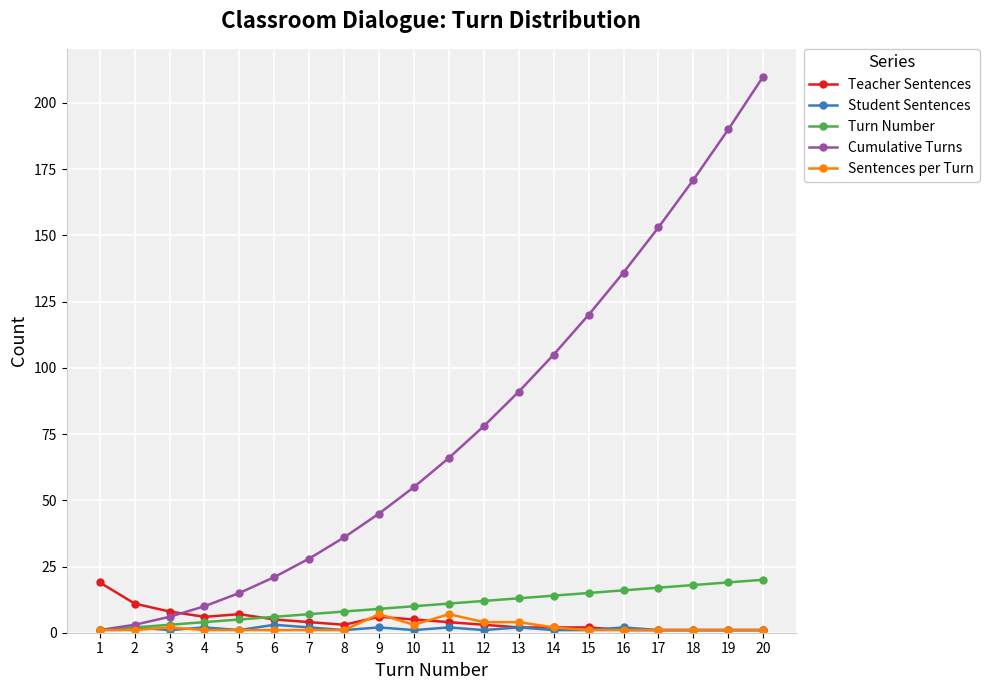

Reading left to right, list all the values displayed in this chart.

Teacher Sentences: 1=19	2=11	3=8	4=6	5=7	6=5	7=4	8=3	9=6	10=5	11=4	12=3	13=2	14=2	15=2	16=1	17=1	18=1	19=1	20=1
Student Sentences: 1=1	2=2	3=1	4=2	5=1	6=3	7=2	8=1	9=2	10=1	11=2	12=1	13=2	14=1	15=1	16=2	17=1	18=1	19=1	20=1
Turn Number: 1=1	2=2	3=3	4=4	5=5	6=6	7=7	8=8	9=9	10=10	11=11	12=12	13=13	14=14	15=15	16=16	17=17	18=18	19=19	20=20
Cumulative Turns: 1=1	2=3	3=6	4=10	5=15	6=21	7=28	8=36	9=45	10=55	11=66	12=78	13=91	14=105	15=120	16=136	17=153	18=171	19=190	20=210
Sentences per Turn: 1=1	2=1	3=2	4=1	5=1	6=1	7=1	8=1	9=7	10=3	11=7	12=4	13=4	14=2	15=1	16=1	17=1	18=1	19=1	20=1